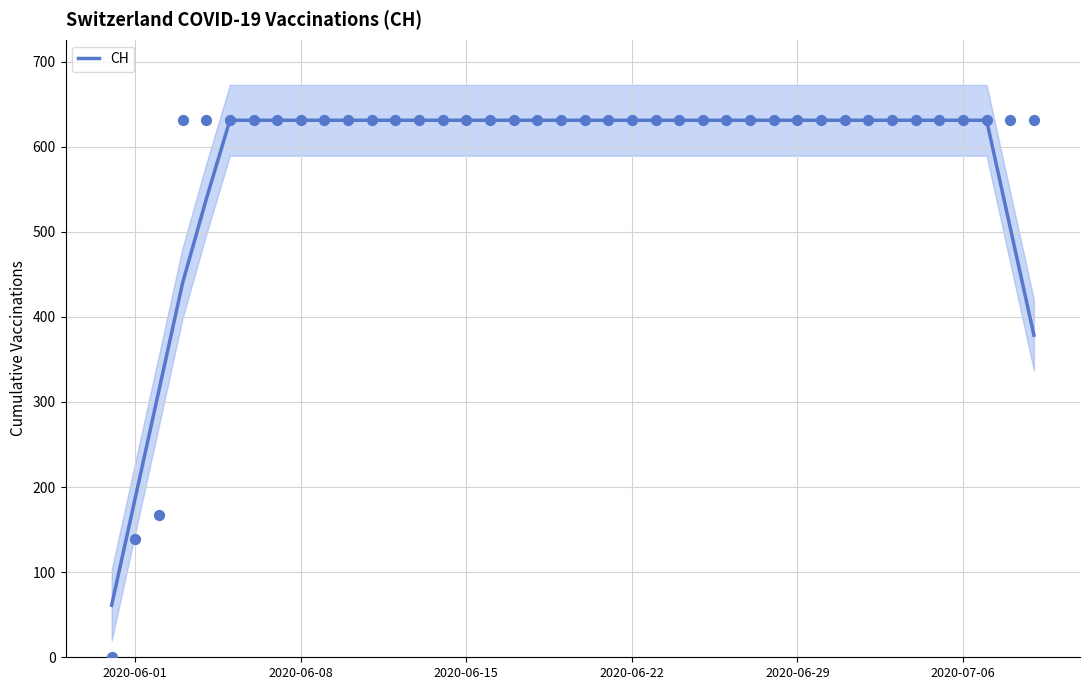

The value of CH at 2020-06-29 is 631.0. True or false?

True